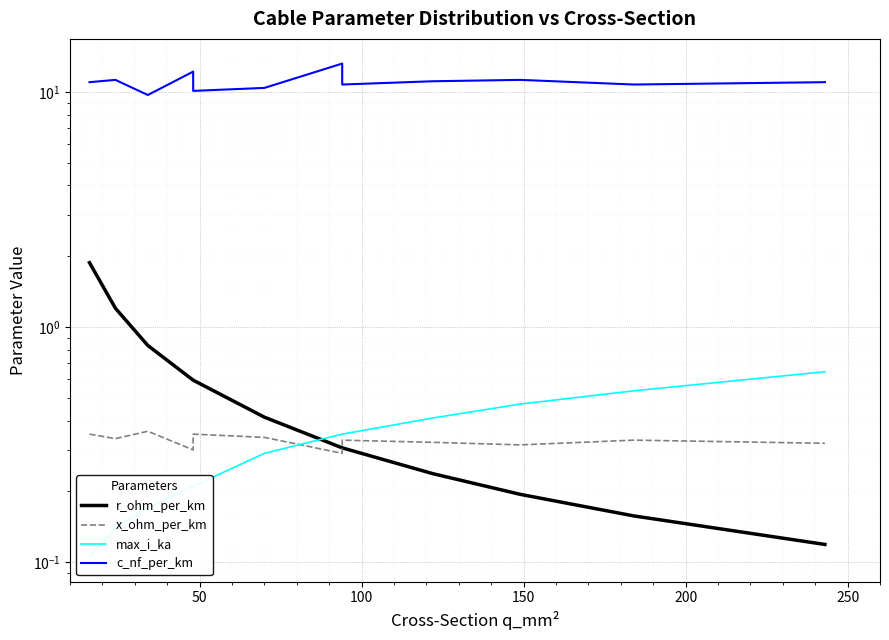

Is this an area chart (filled region under the line)?

No